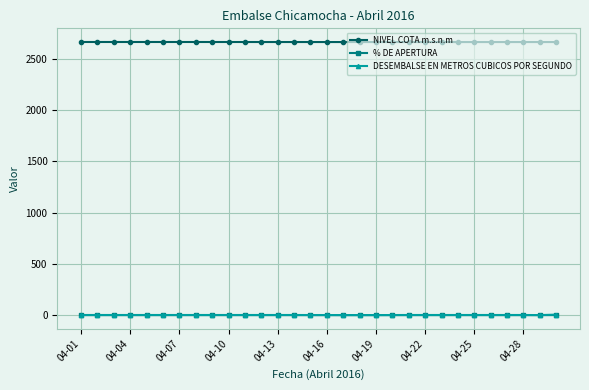

Which series has the largest total across all categories?

NIVEL COTA m.s.n.m